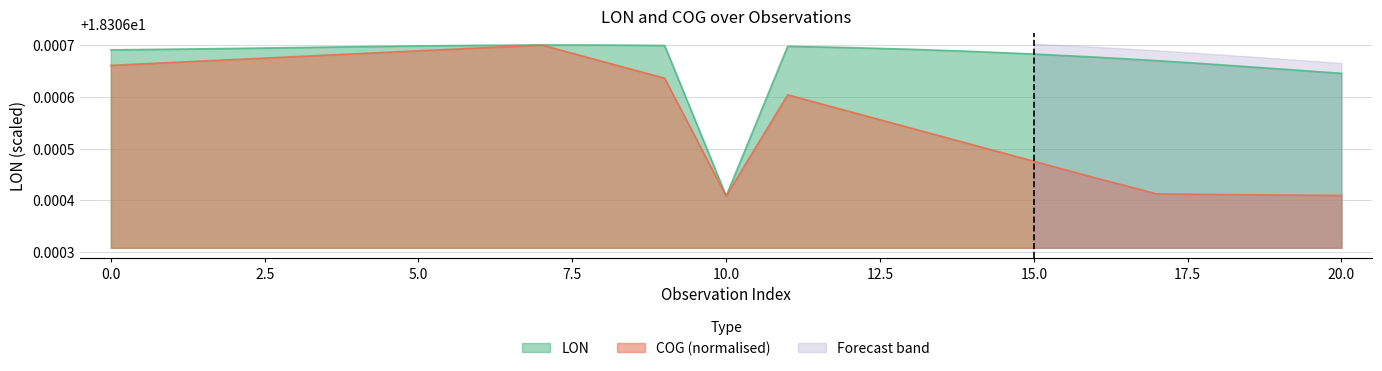

True or false: LON has a value of 6.8 at 10.0.

False